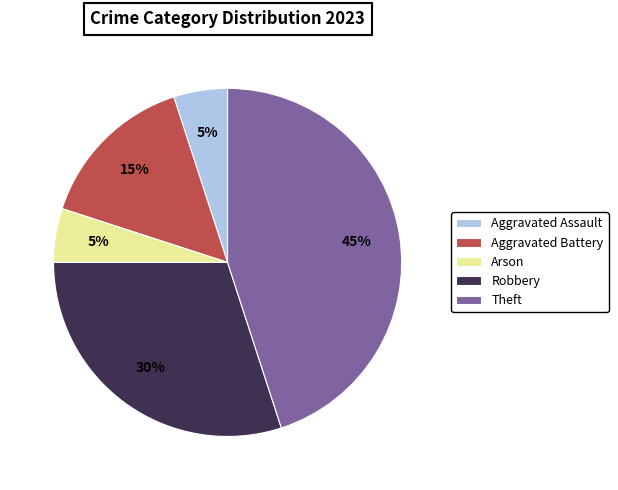

Does any single category account for the majority?

No